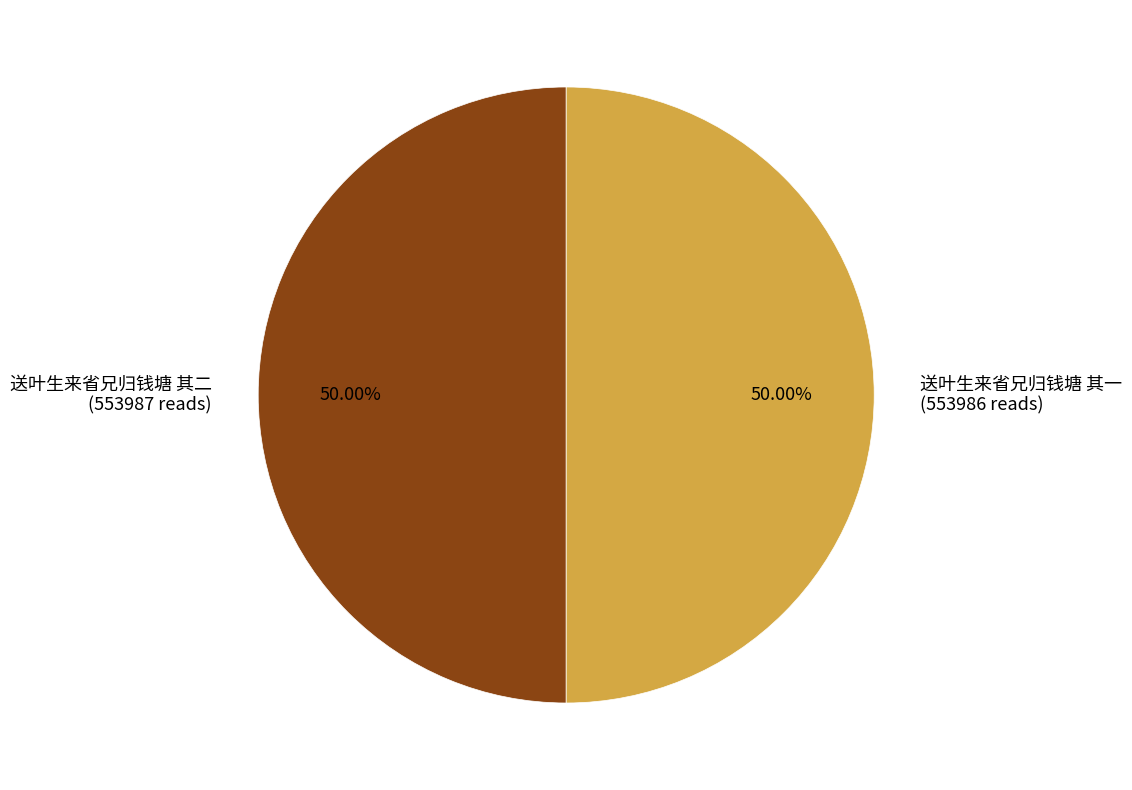

What is the ratio of the value at 送叶生来省兄归钱塘 其二 to the value at 送叶生来省兄归钱塘 其一?

1.0